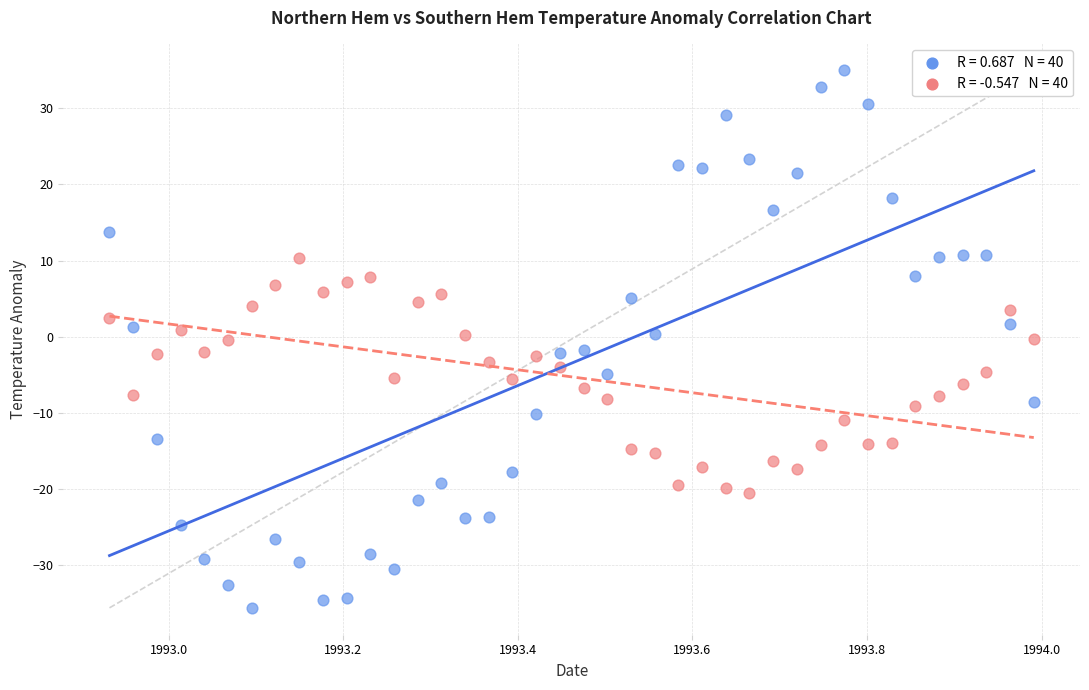

Across all data points, what is the range of X values (max minus min)?

1.1